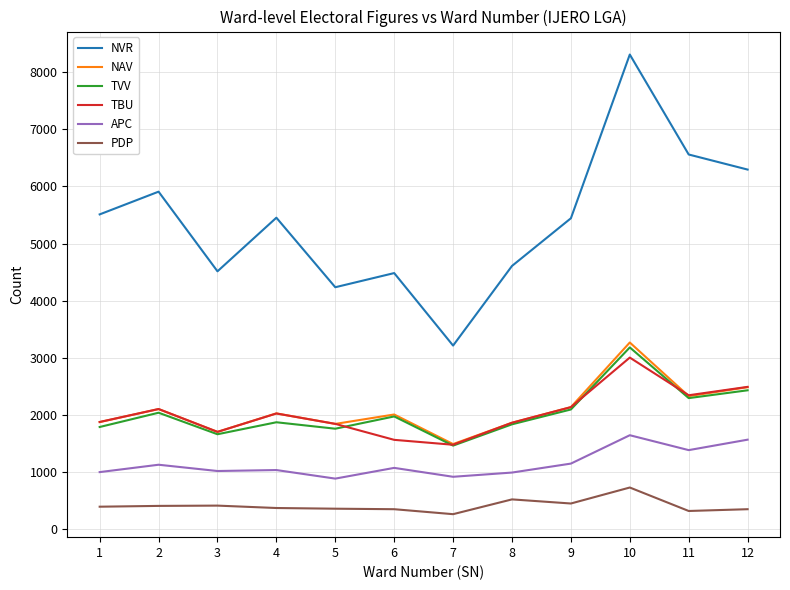

What is the maximum value shown in the chart?

8310